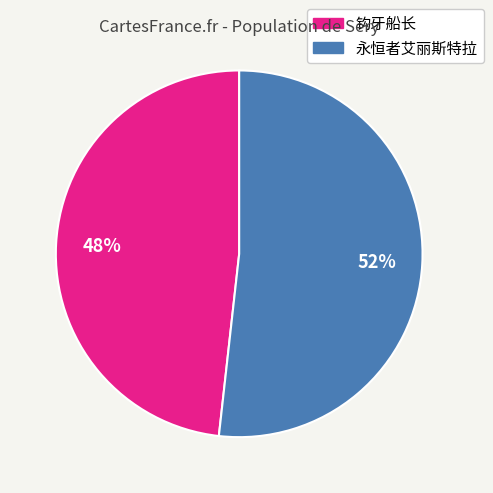

Which has a higher value, 钩牙船长 or 永恒者艾丽斯特拉?

永恒者艾丽斯特拉